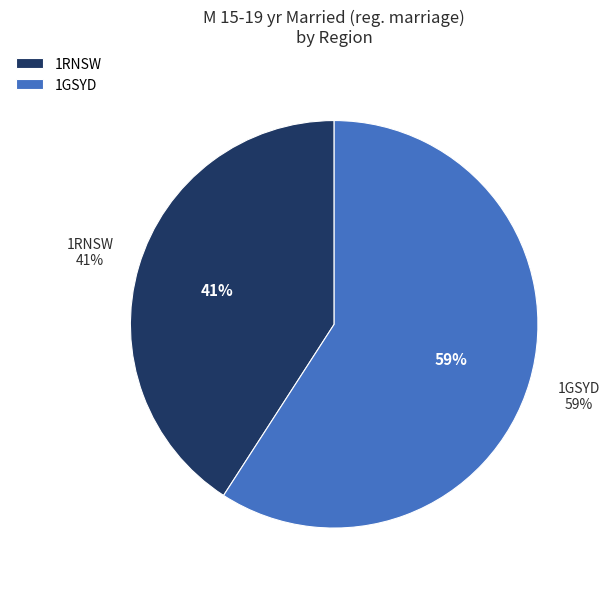

To the nearest percent, what is the difference between the largest and smallest slice percentages?

18%